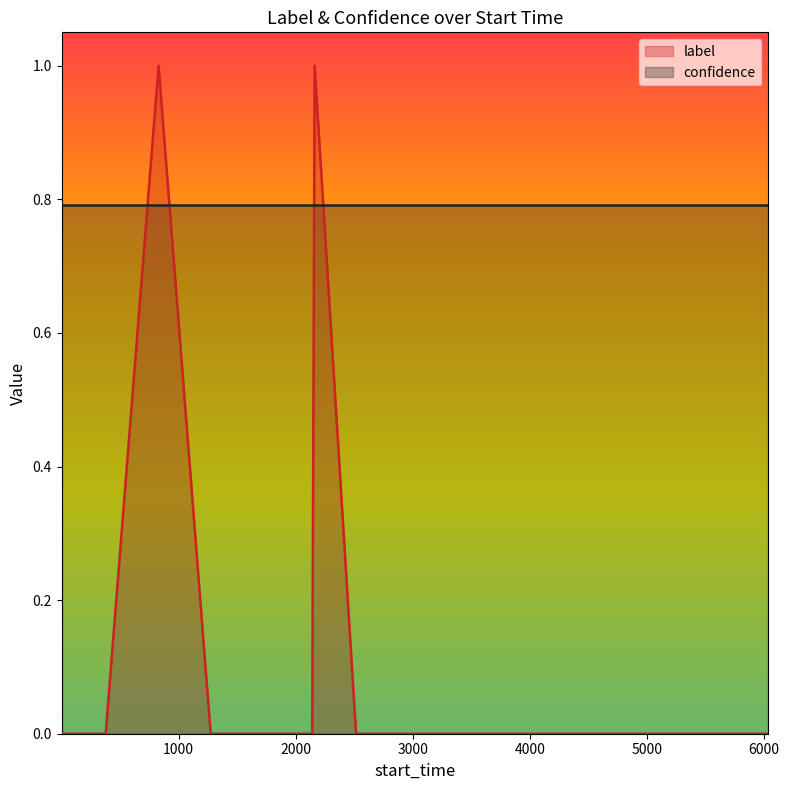

Between 2516 and 2141, which is larger?

2516